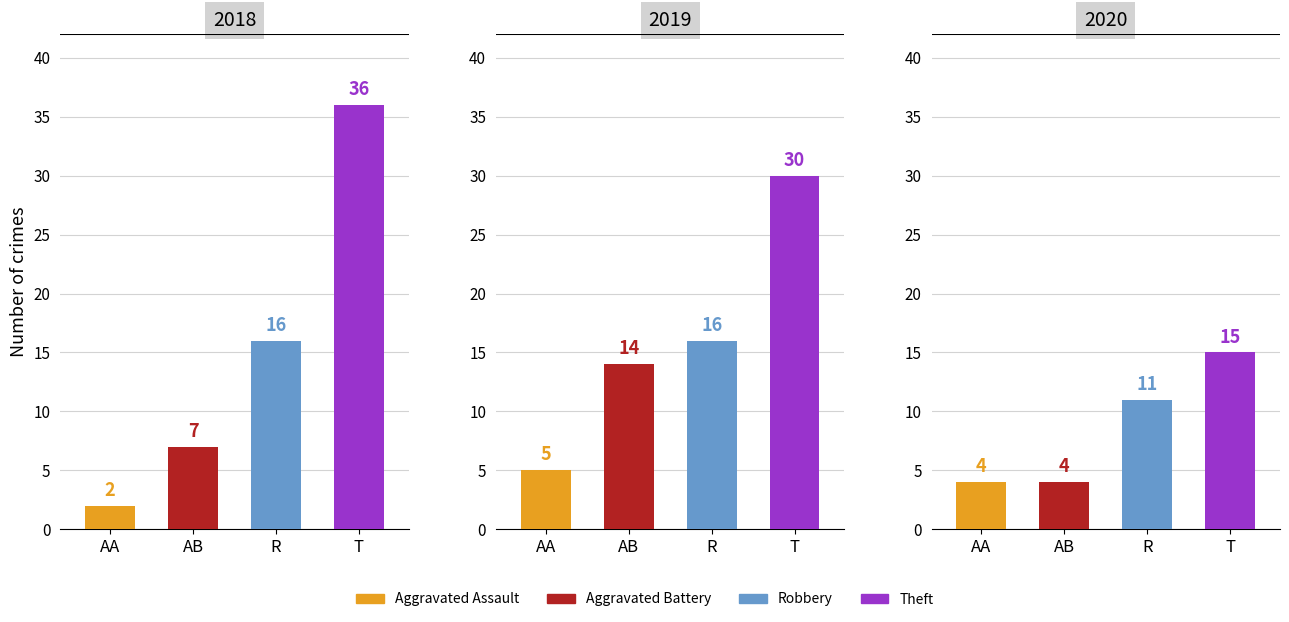

Reading left to right, what are all the values shown in this chart?

2018: Aggravated Assault=2	Aggravated Battery=7	Robbery=16	Theft=36
2019: Aggravated Assault=5	Aggravated Battery=14	Robbery=16	Theft=30
2020: Aggravated Assault=4	Aggravated Battery=4	Robbery=11	Theft=15